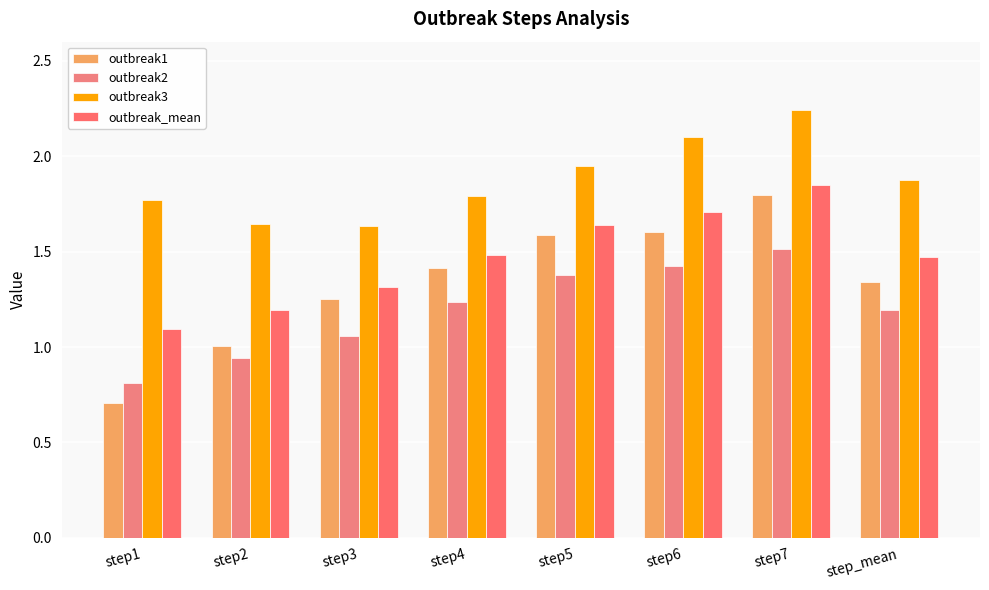

How many groups of bars are there?

8